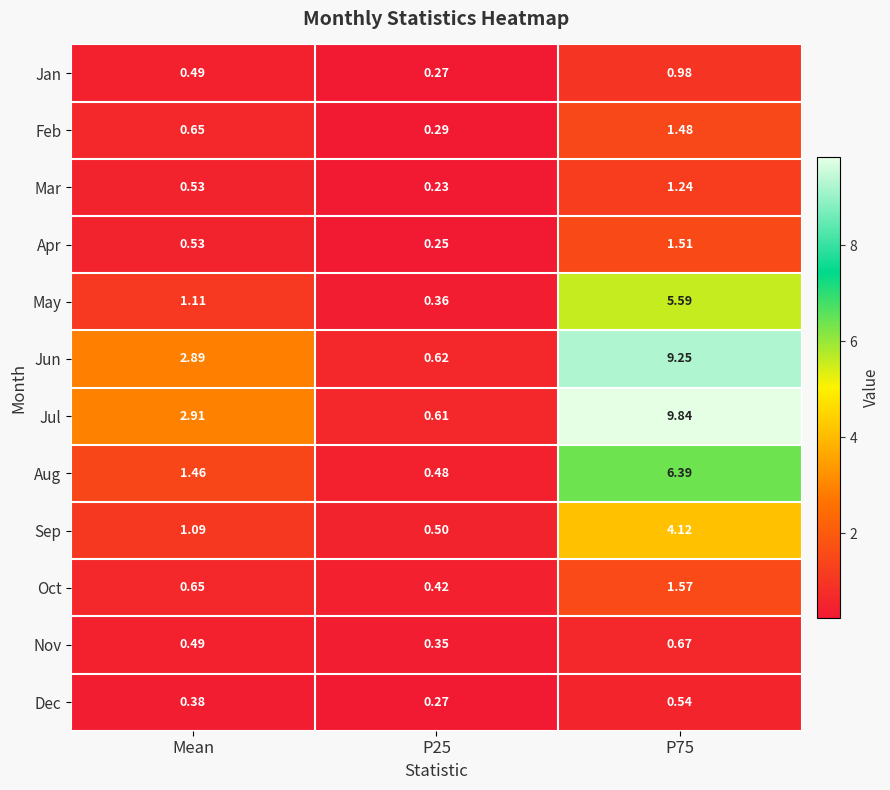

At which label is Aug closest to 3?

Mean